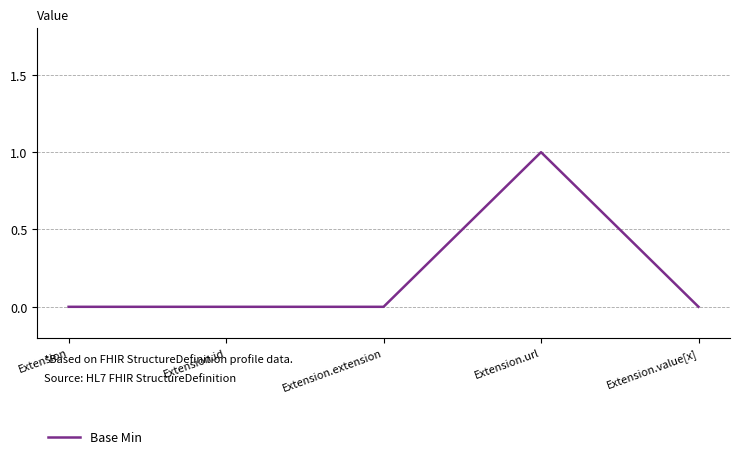

What position from the left is Extension?

1